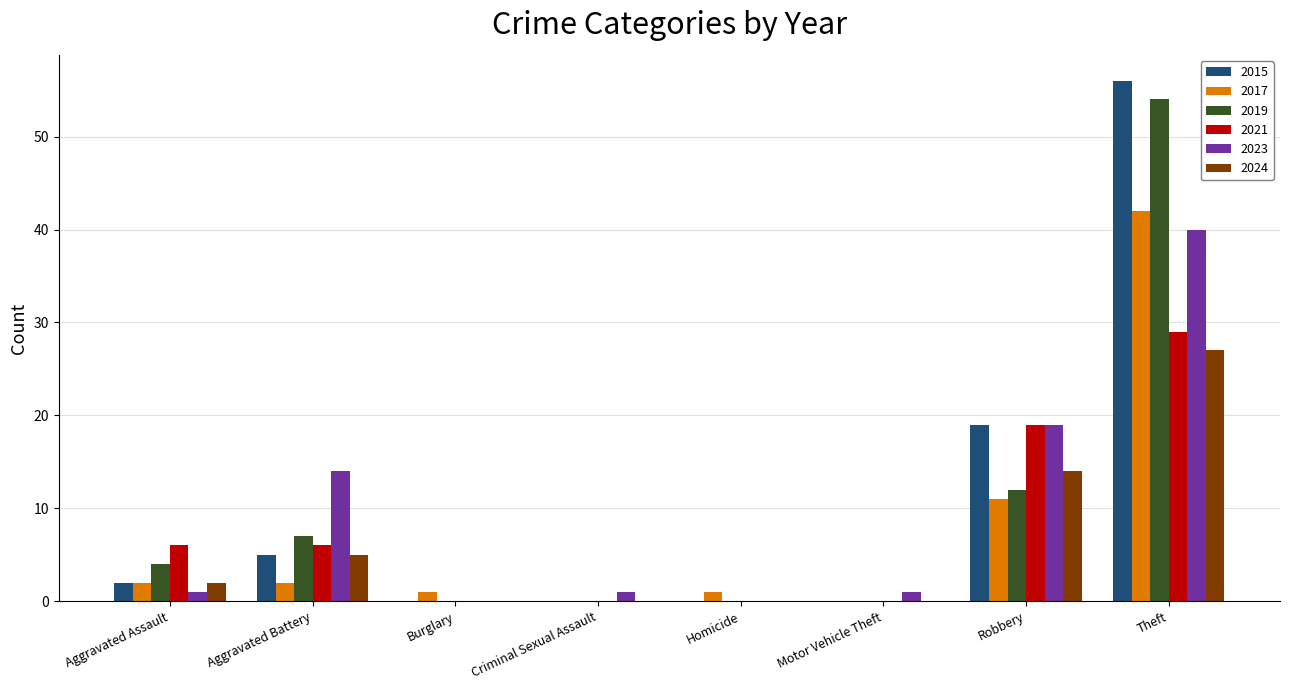

Reading left to right, transcribe all the data shown in this chart.

2015: Aggravated Assault=2	Aggravated Battery=5	Burglary=0	Criminal Sexual Assault=0	Homicide=0	Motor Vehicle Theft=0	Robbery=19	Theft=56
2017: Aggravated Assault=2	Aggravated Battery=2	Burglary=1	Criminal Sexual Assault=0	Homicide=1	Motor Vehicle Theft=0	Robbery=11	Theft=42
2019: Aggravated Assault=4	Aggravated Battery=7	Burglary=0	Criminal Sexual Assault=0	Homicide=0	Motor Vehicle Theft=0	Robbery=12	Theft=54
2021: Aggravated Assault=6	Aggravated Battery=6	Burglary=0	Criminal Sexual Assault=0	Homicide=0	Motor Vehicle Theft=0	Robbery=19	Theft=29
2023: Aggravated Assault=1	Aggravated Battery=14	Burglary=0	Criminal Sexual Assault=1	Homicide=0	Motor Vehicle Theft=1	Robbery=19	Theft=40
2024: Aggravated Assault=2	Aggravated Battery=5	Burglary=0	Criminal Sexual Assault=0	Homicide=0	Motor Vehicle Theft=0	Robbery=14	Theft=27